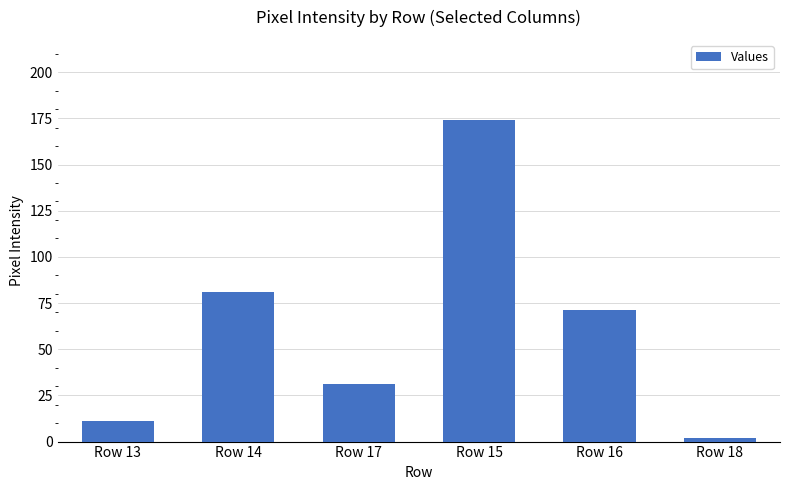

List the labels in order of value, largest first.

Row 15, Row 14, Row 16, Row 17, Row 13, Row 18